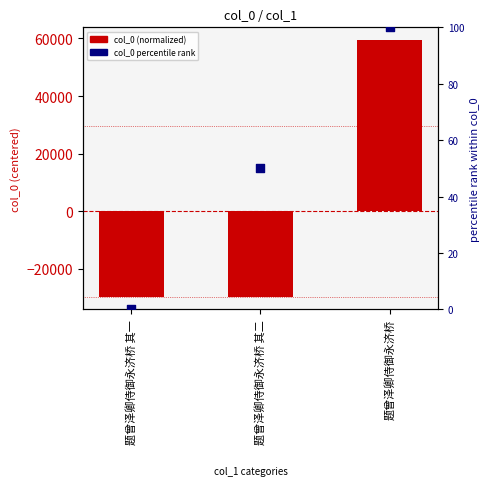

Which series has the widest spread of Y values?

col_0 (normalized)